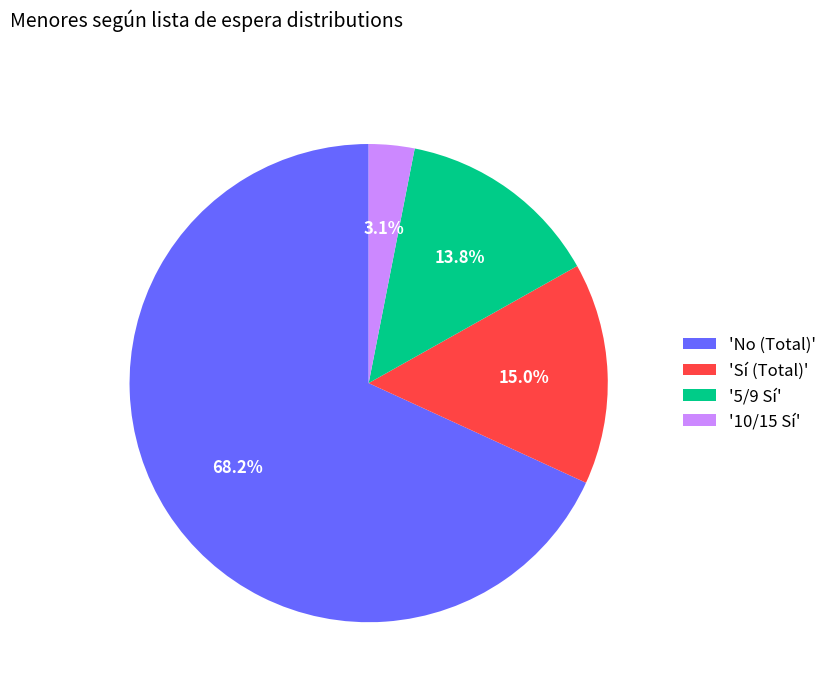

What portion of the pie excludes 'Sí (Total)'?

85.0%